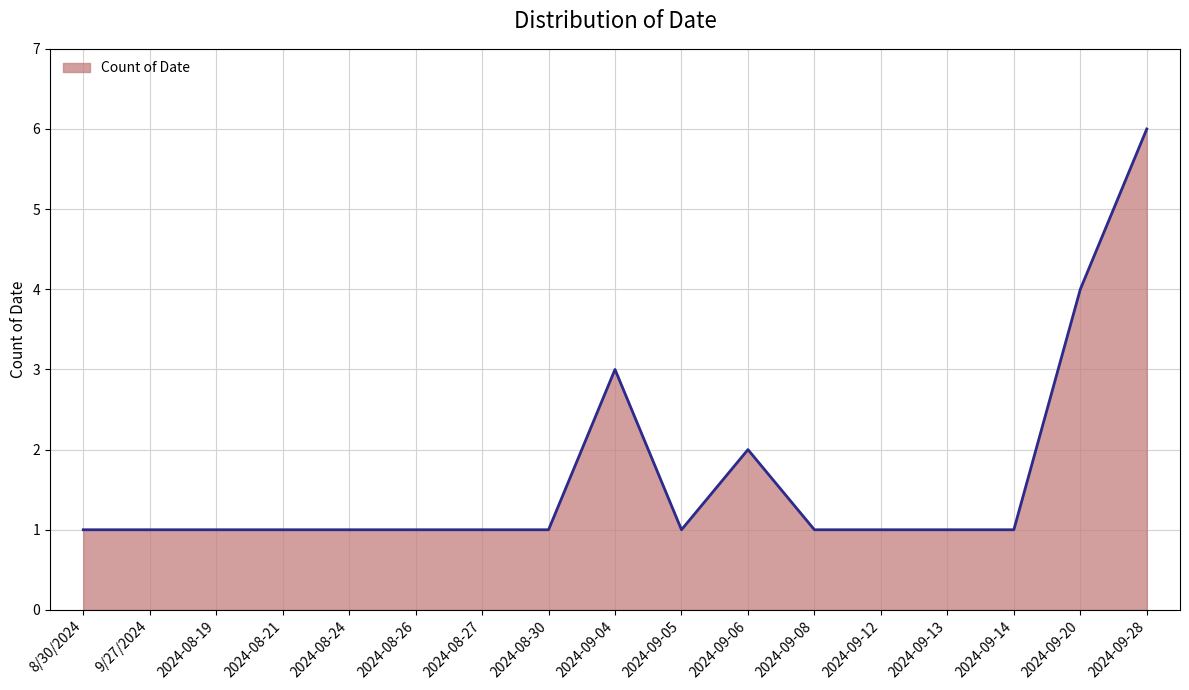

What is the ratio of the value at 2024-09-04 to the value at 2024-09-28?

0.5